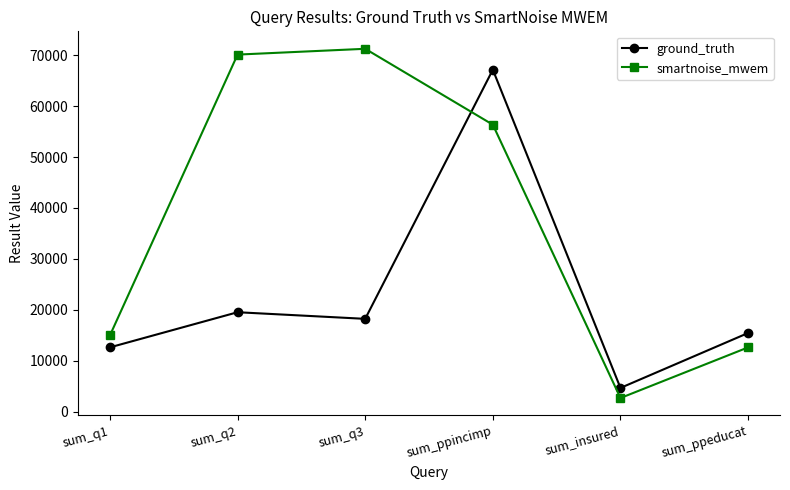

Reading left to right, extract all data points from this chart.

ground_truth: sum_q1=12609	sum_q2=19509	sum_q3=18209	sum_ppincimp=67144	sum_insured=4640	sum_ppeducat=15428
smartnoise_mwem: sum_q1=14957	sum_q2=70117	sum_q3=71256	sum_ppincimp=56349	sum_insured=2656	sum_ppeducat=12603